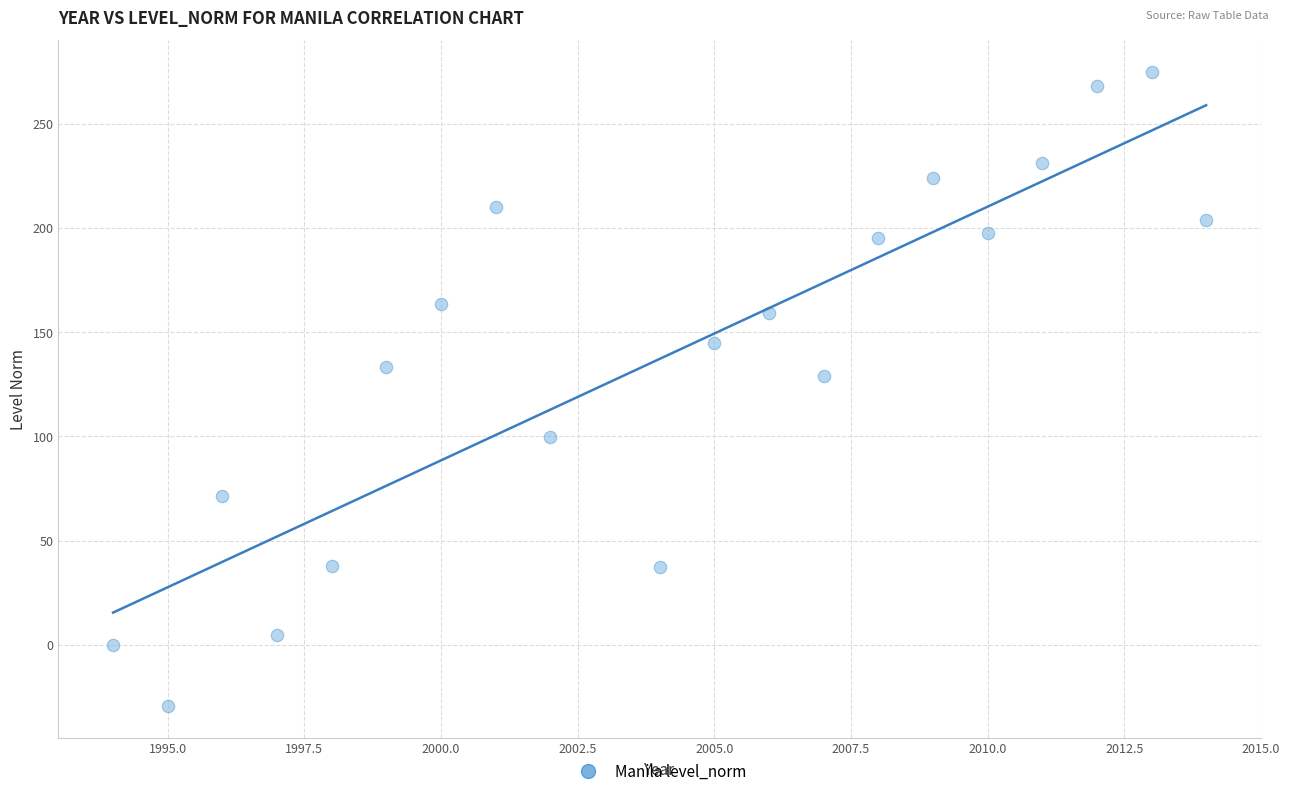

What Y value in the scatter plot is closest to 122?

129.2